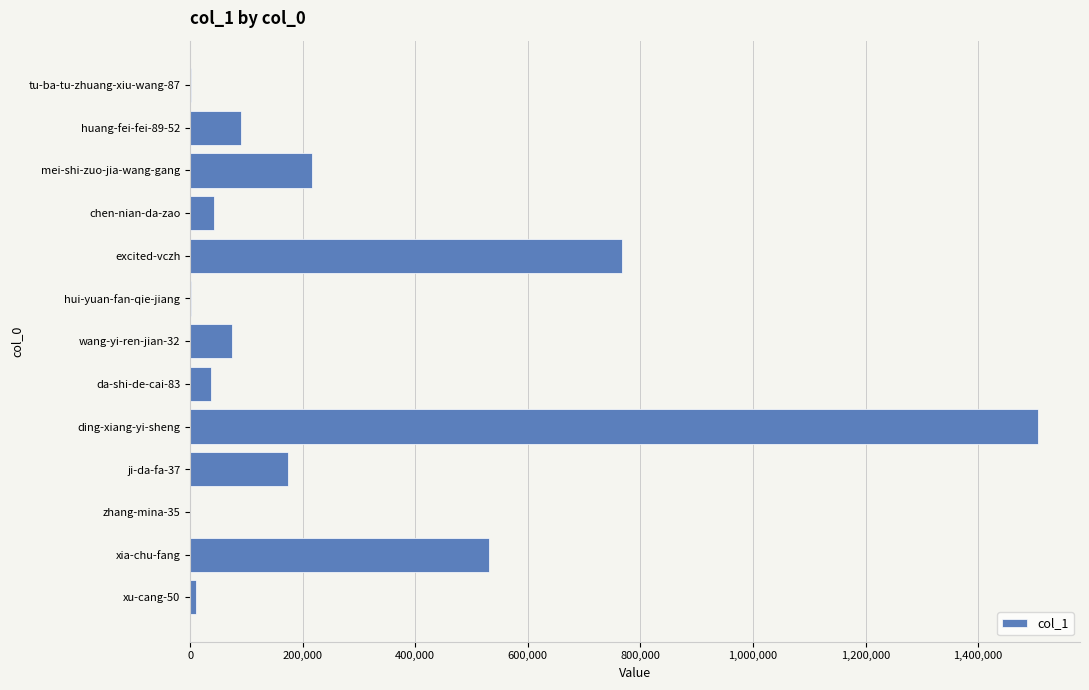

What is the sum of all values?

3449150